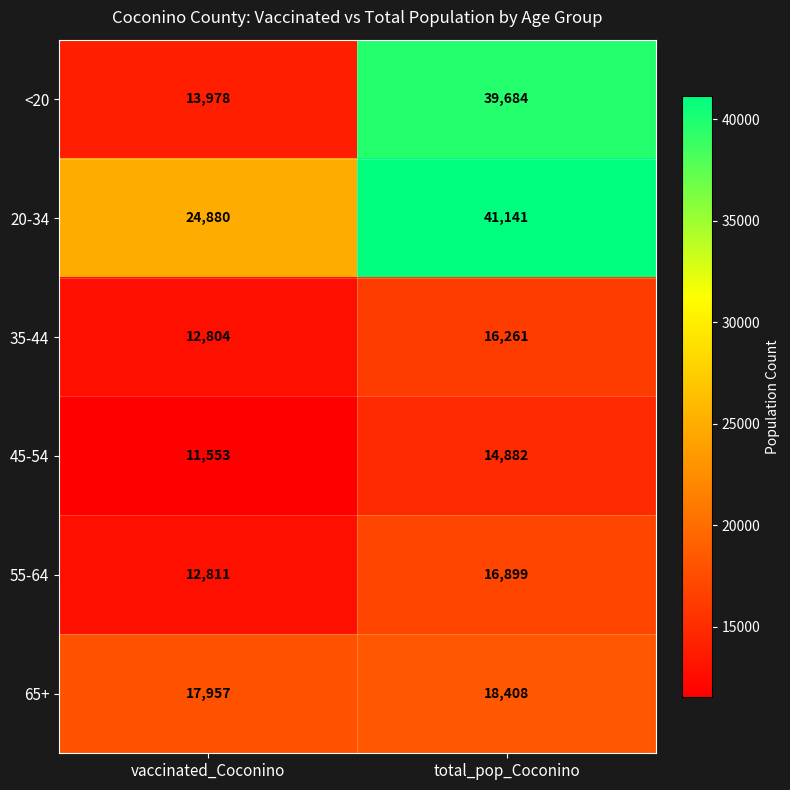

Which category has the lowest value across all series?

vaccinated_Coconino